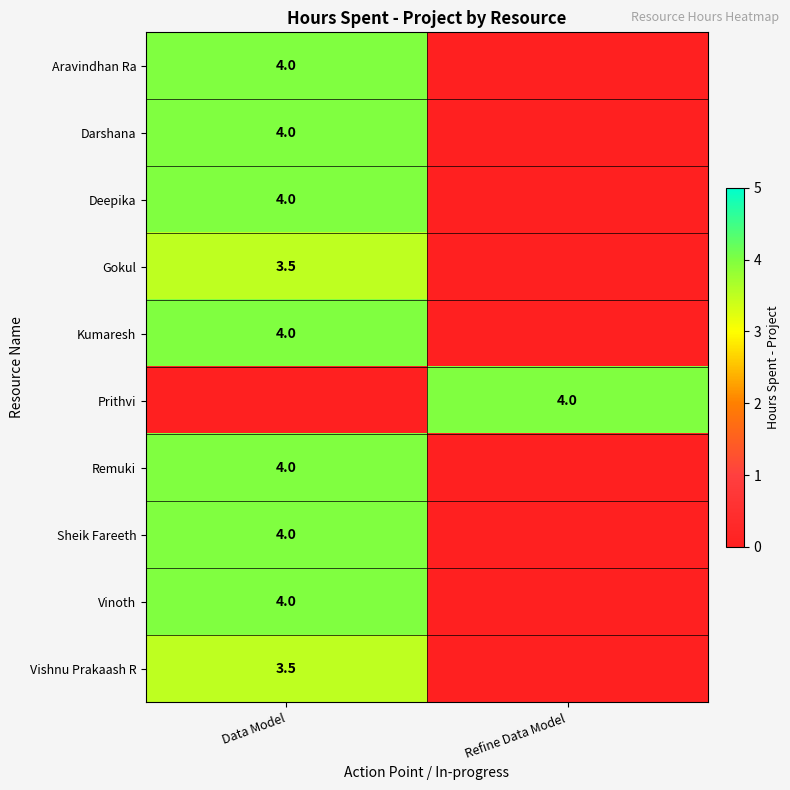

What is the difference between the highest and lowest values at Data Model?

4.0